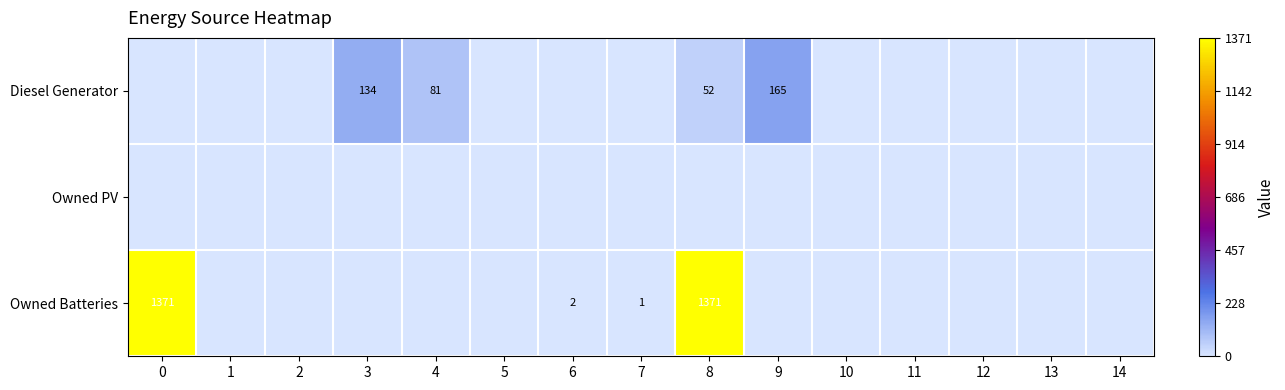

The Diesel Generator series shows 76 at 8. True or false?

False